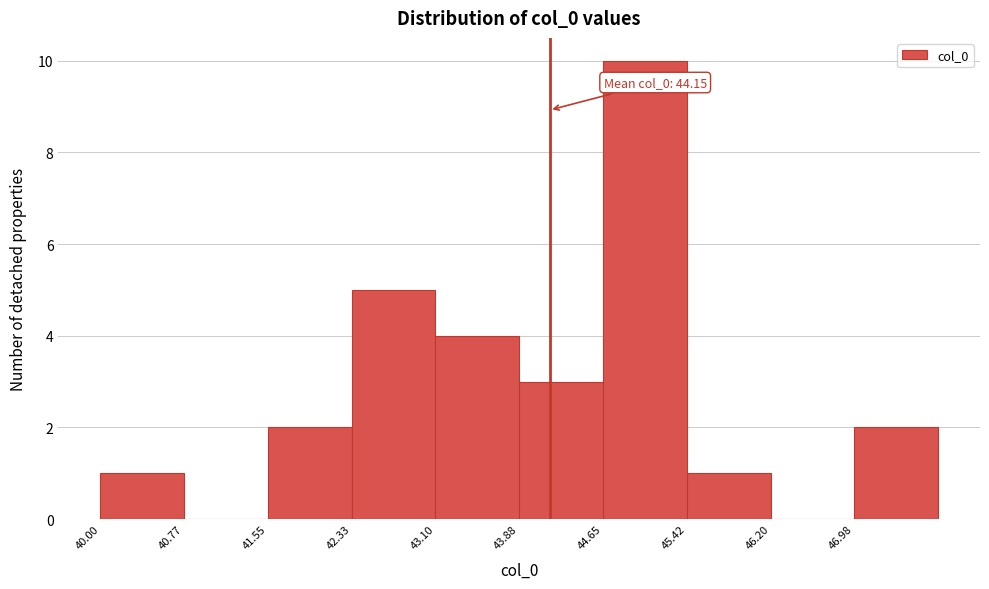

Over which range of the x-axis is the bar tallest?

44.7 to 45.4